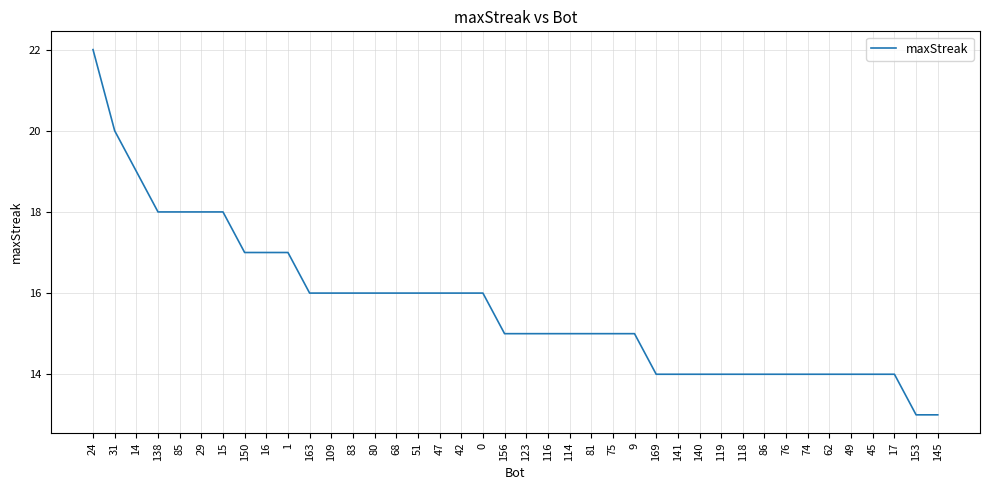

What is the average value?

16